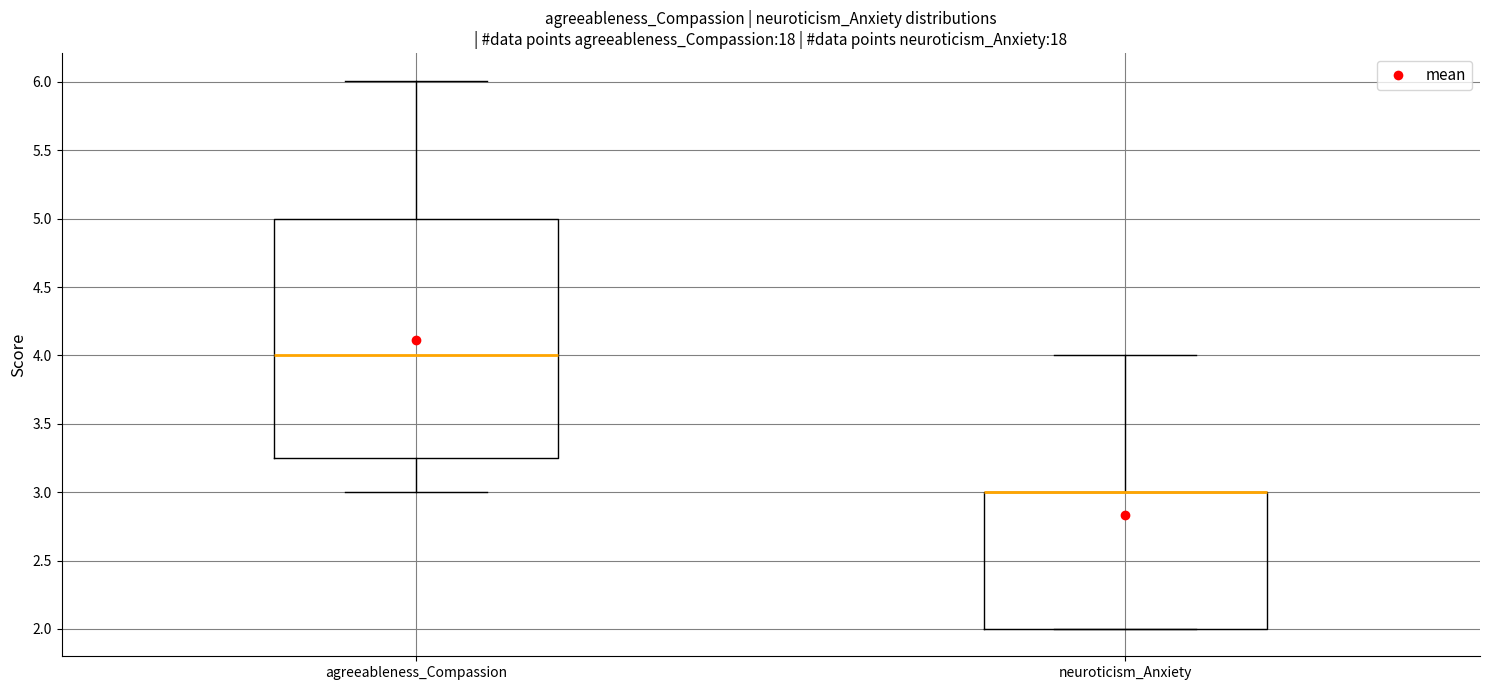

Which box is the tallest, from its lower edge to its upper edge?

agreeableness_Compassion